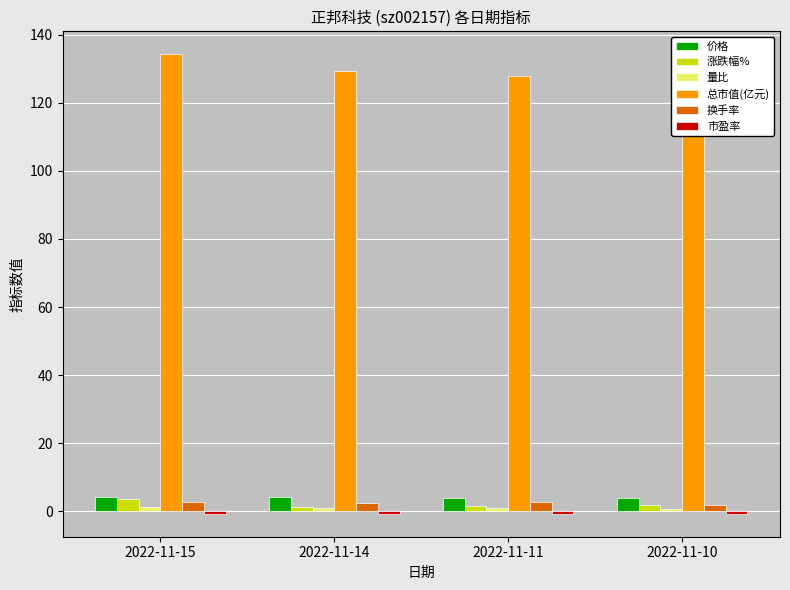

Which category has the lowest value in the 涨跌幅% series?

2022-11-14